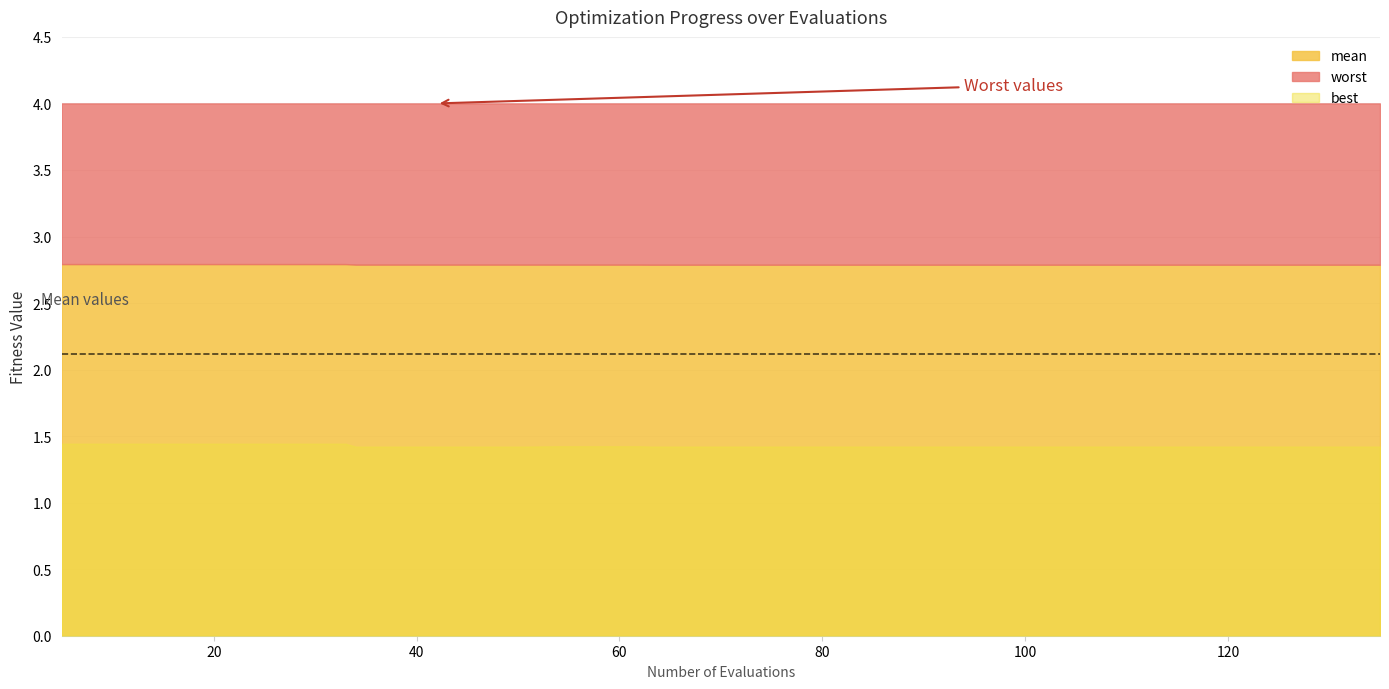

What is the sum of the mean values at 42 and 111?

5.6